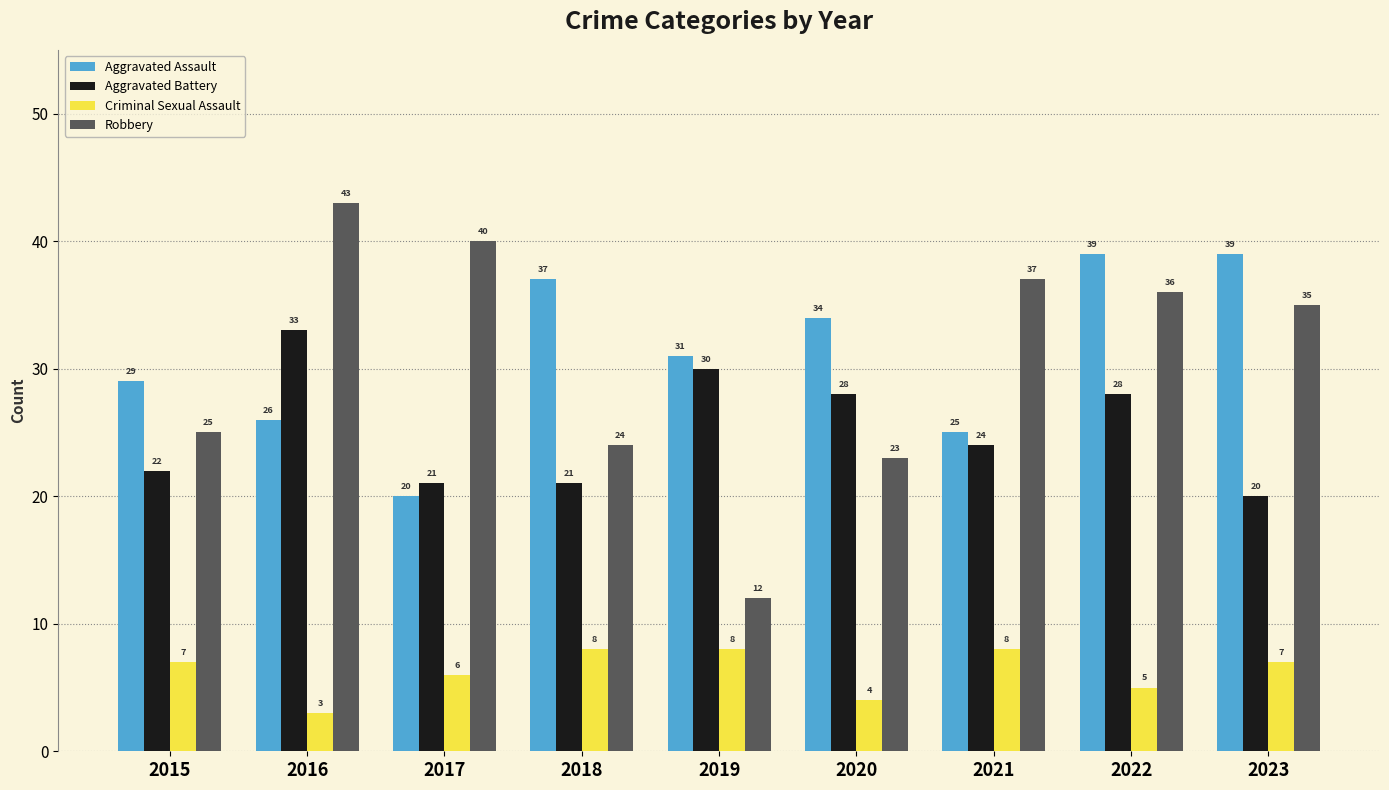

Rank the series by their maximum value, from highest to lowest.

Robbery, Aggravated Assault, Aggravated Battery, Criminal Sexual Assault